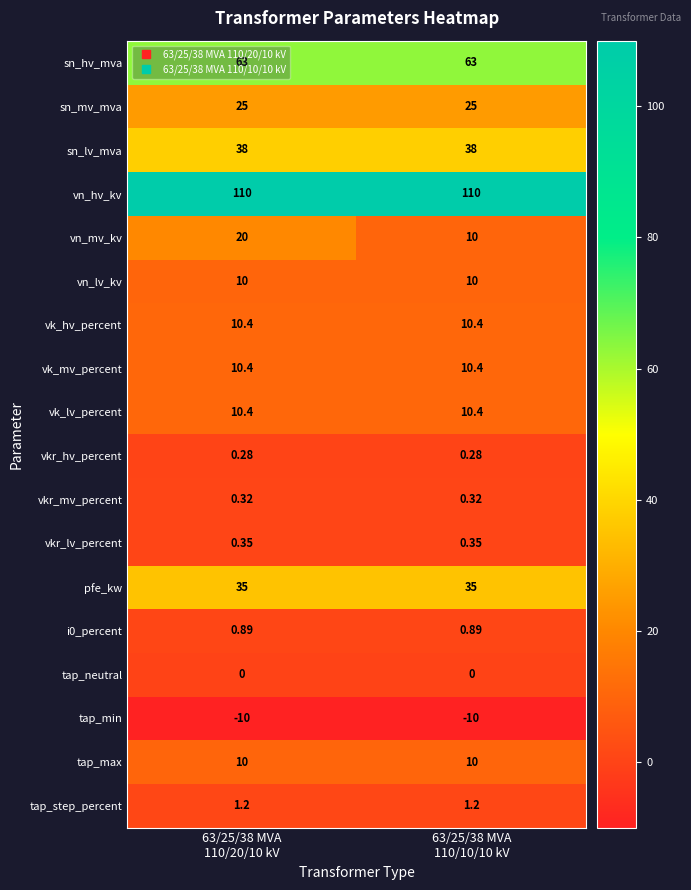

Which series has the largest range (max minus min)?

vn_mv_kv